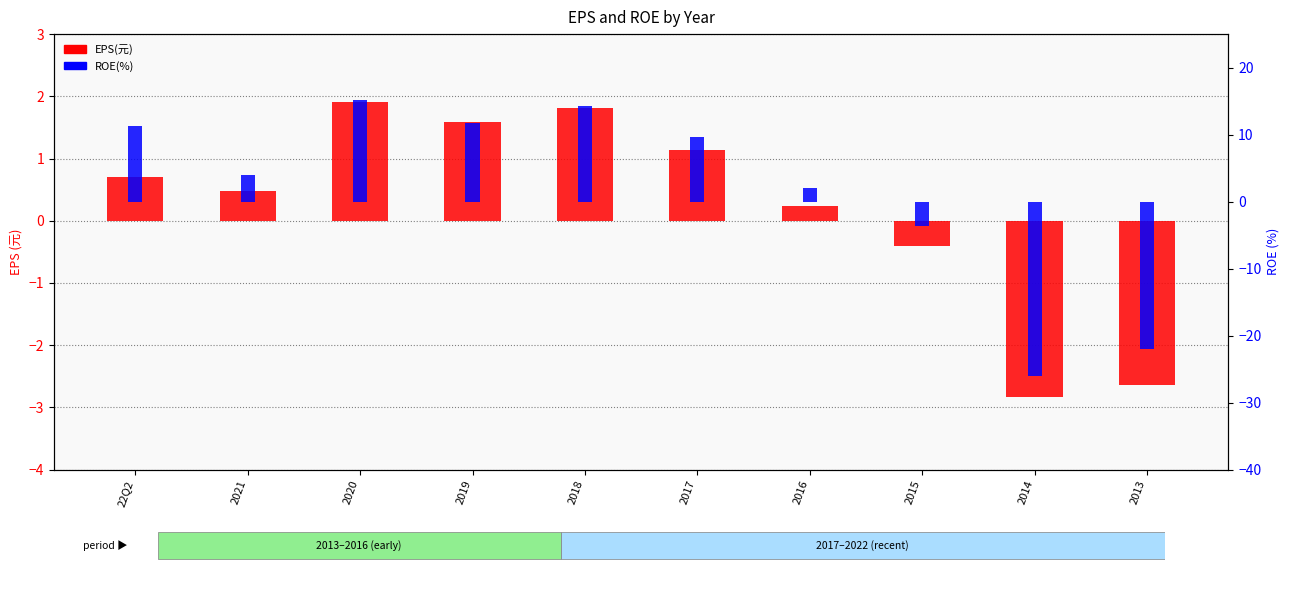

What is the difference between the maximum and minimum values in the EPS(元) series?

4.8